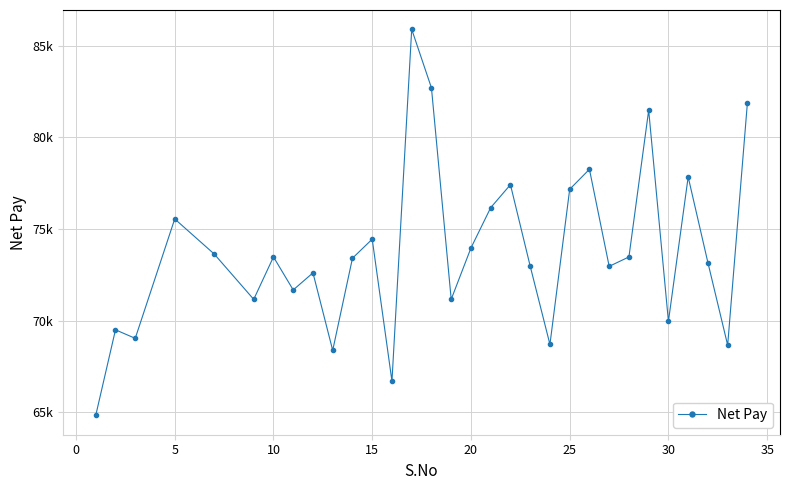

Does the chart have visible grid lines?

Yes